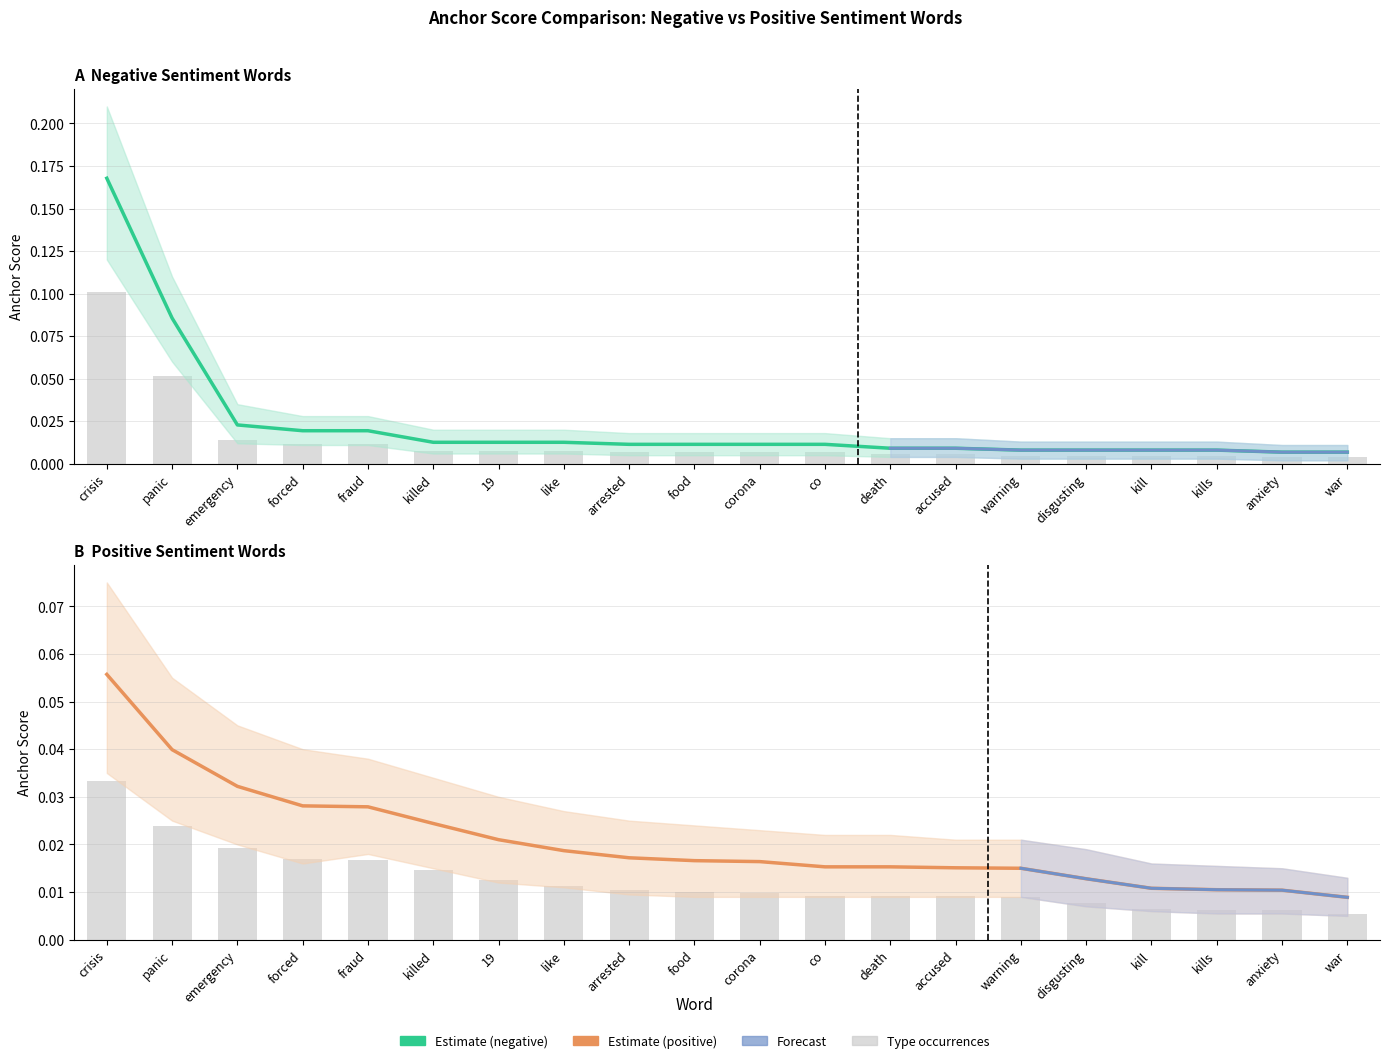

Is the value of Negative anchor score at accused greater than the value of Positive anchor score at 19?

No